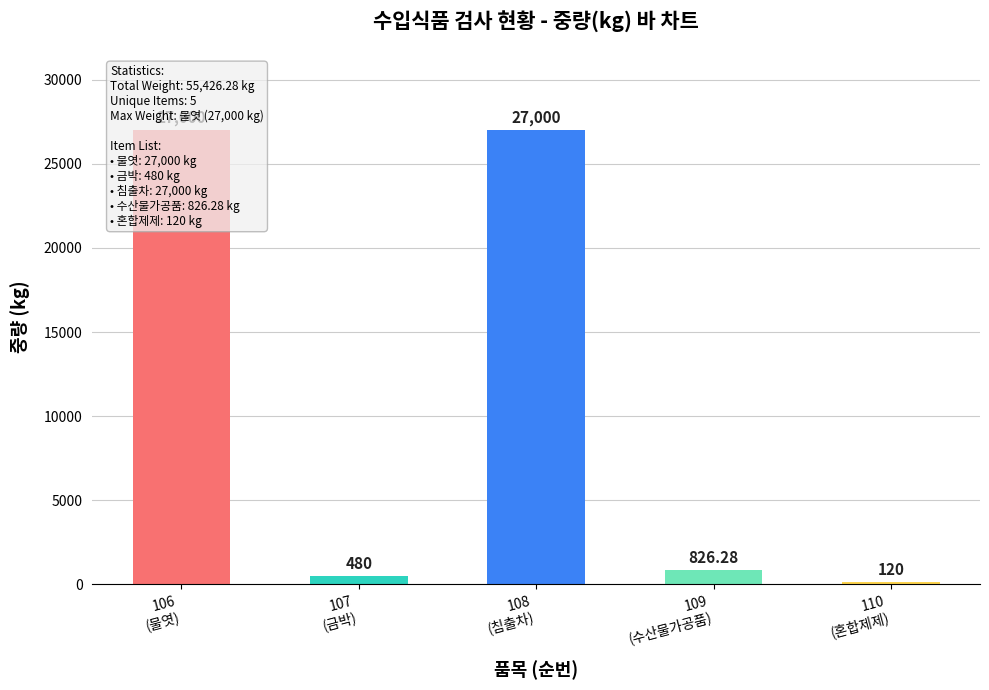

What is the smallest value displayed?

120.0